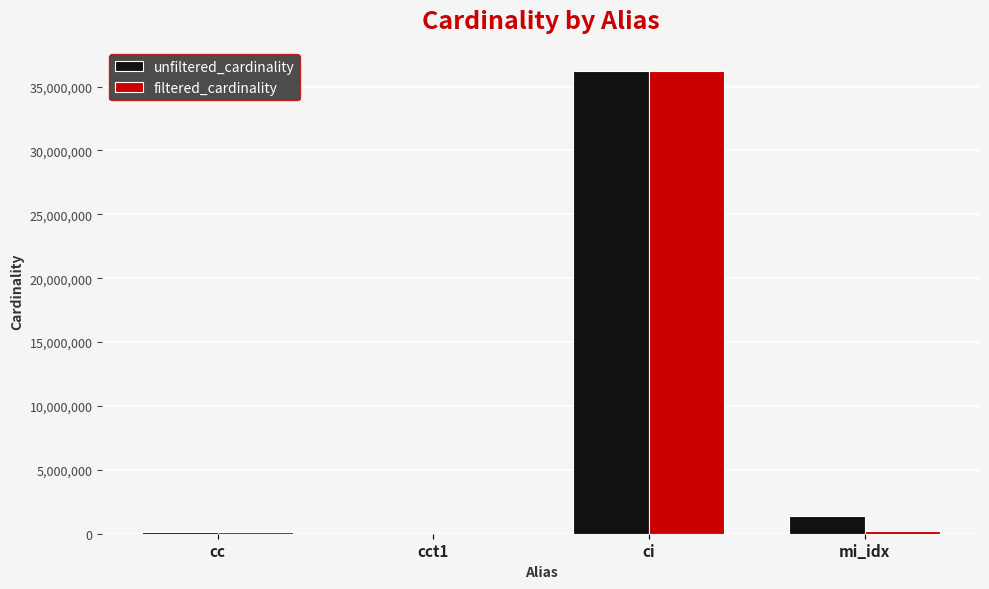

True or false: unfiltered_cardinality has a value of 36244344 at ci.

True